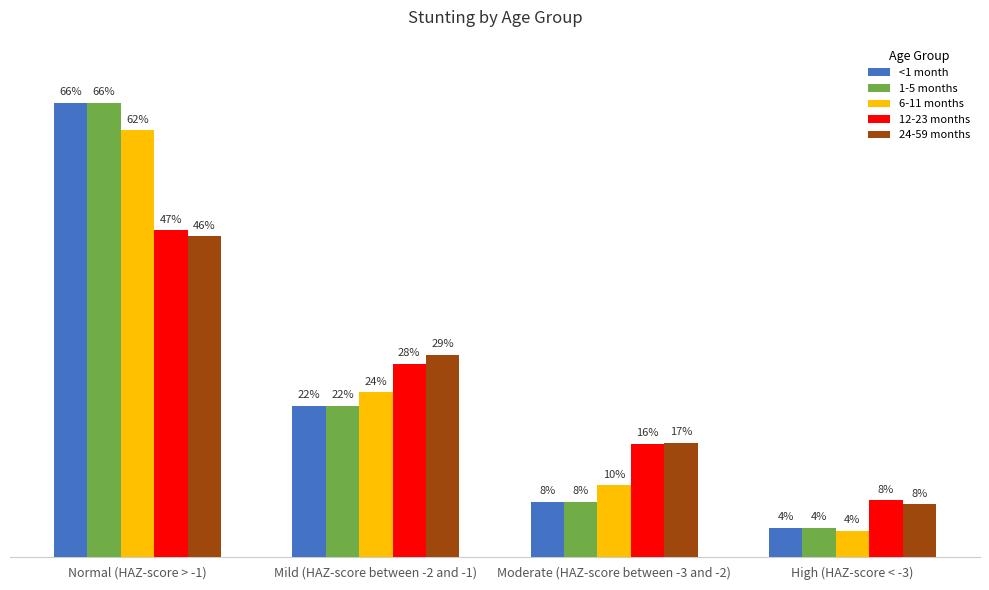

What is the difference between the 6-11 months values at Moderate (HAZ-score between -3 and -2) and Normal (HAZ-score > -1)?

0.5